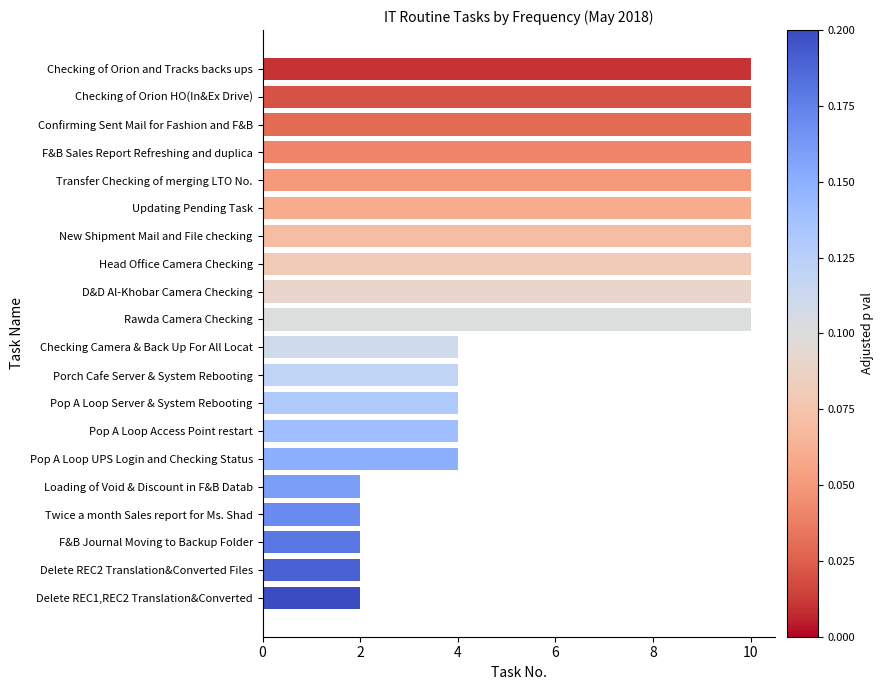

Count the number of data series in this chart.

1